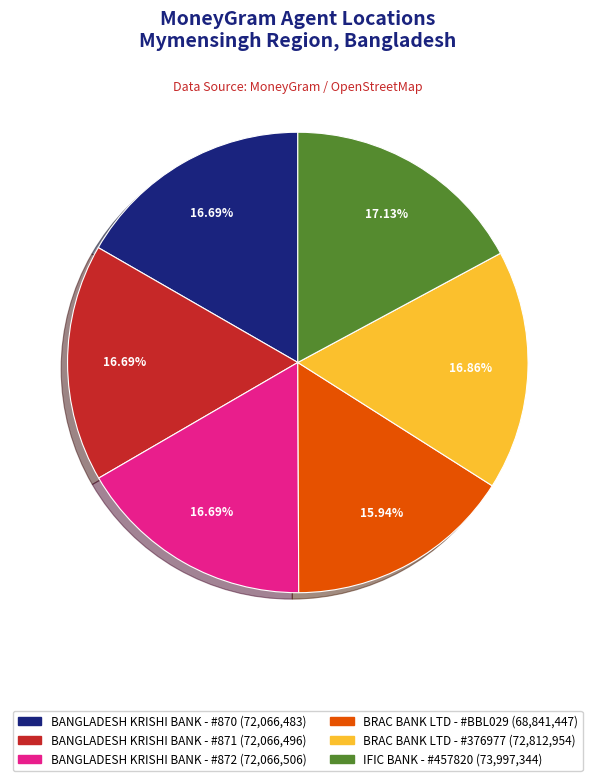

Does BANGLADESH KRISHI BANK - #870 represent more than half of the total?

No